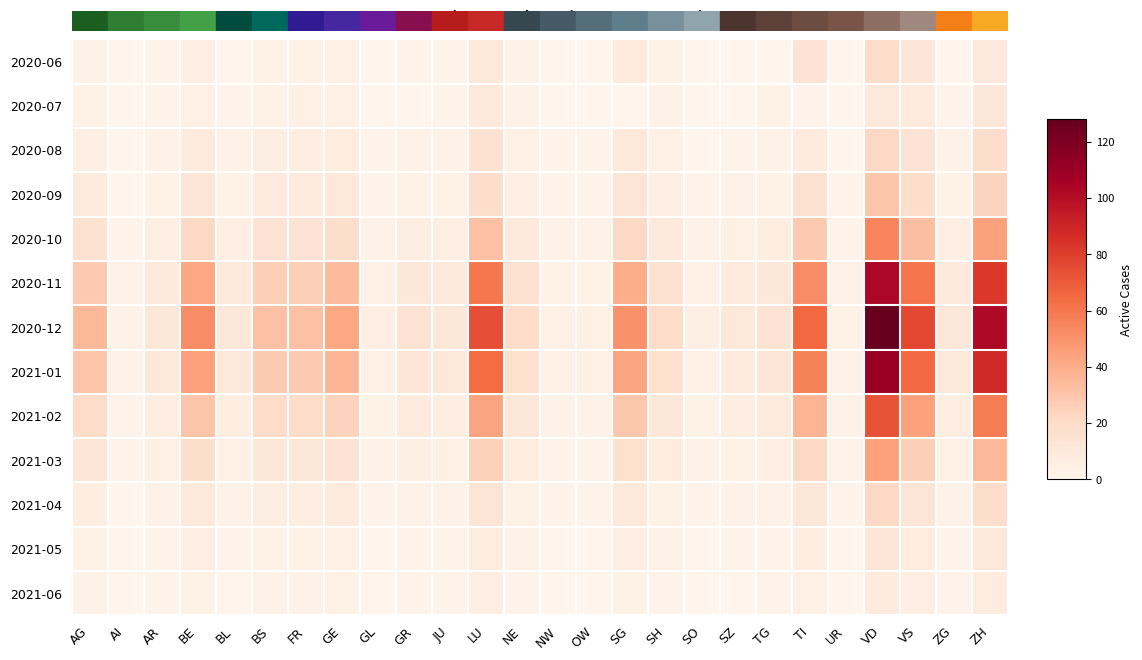

Which series changed the most between BL and TG?

2020-12